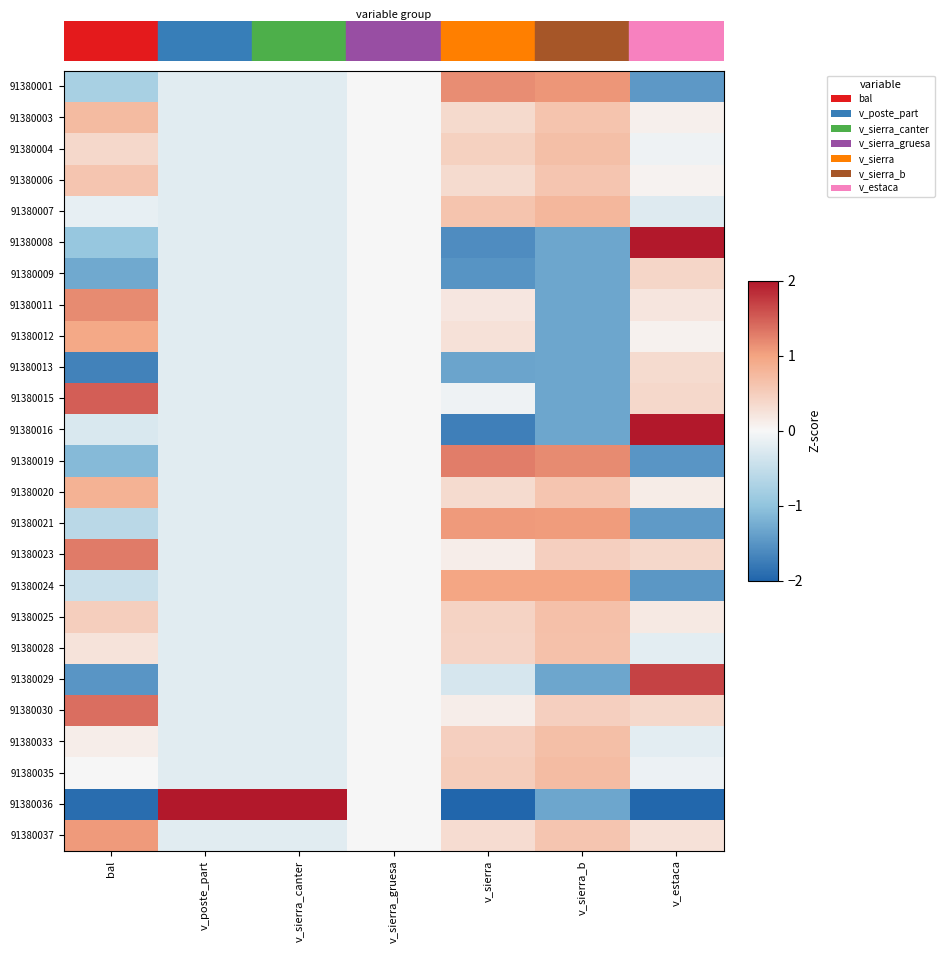

What is the greatest value displayed?

2.0